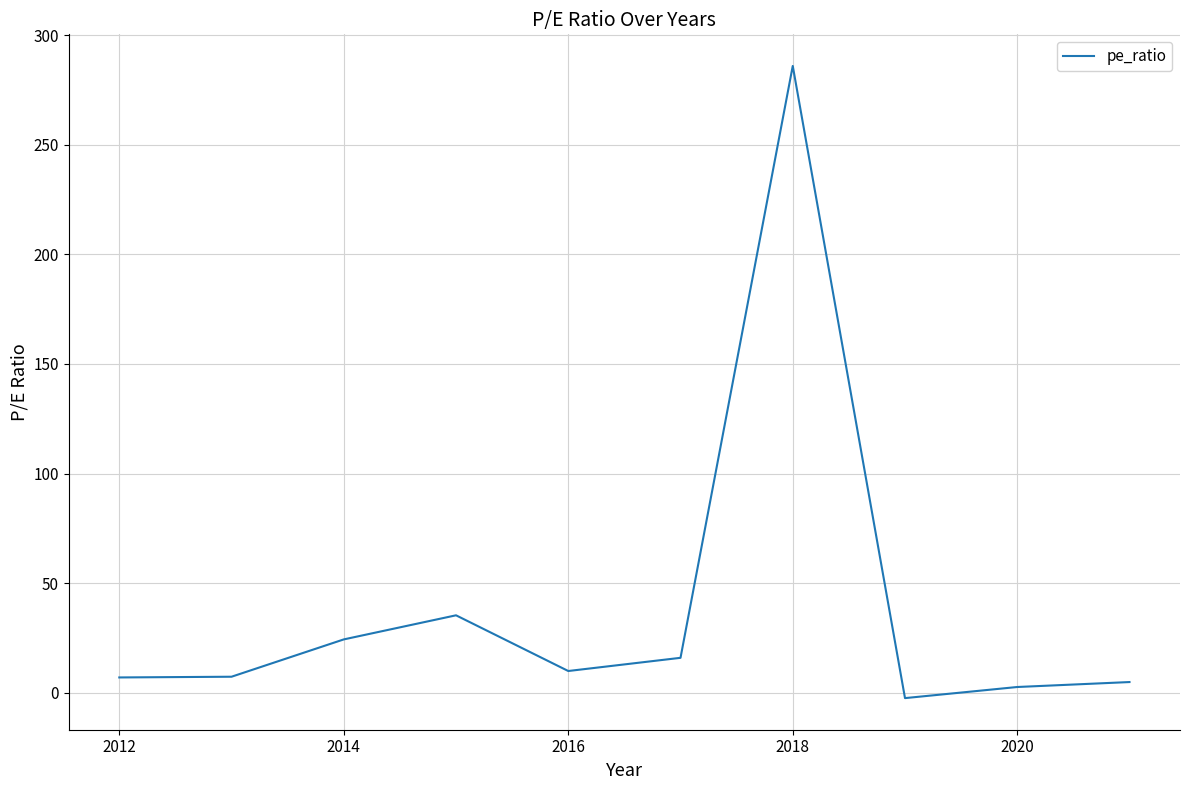

True or false: there are more than 0 points higher than both neighbors.

True